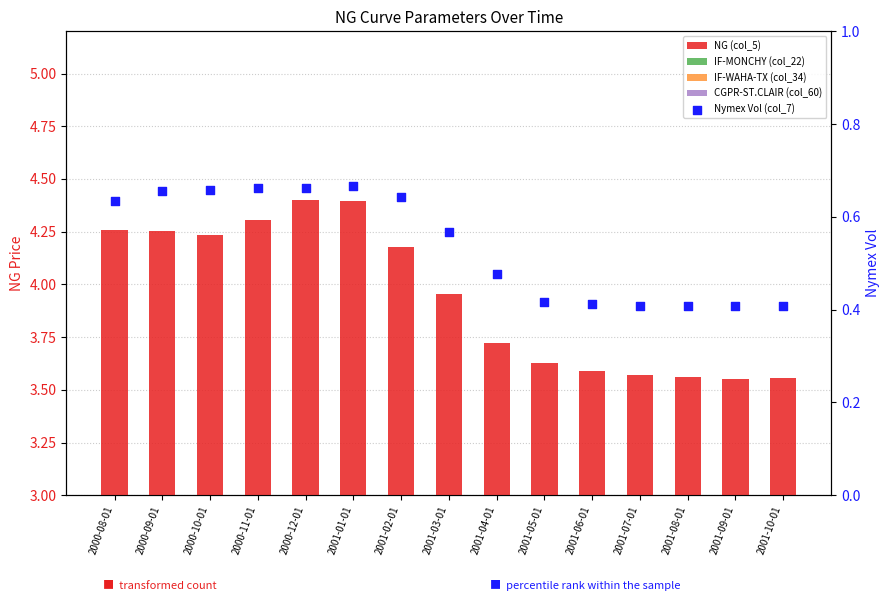

Is the value of IF-WAHA-TX (col_34) at 2000-11-01 greater than the value of IF-MONCHY (col_22) at 2001-09-01?

Yes